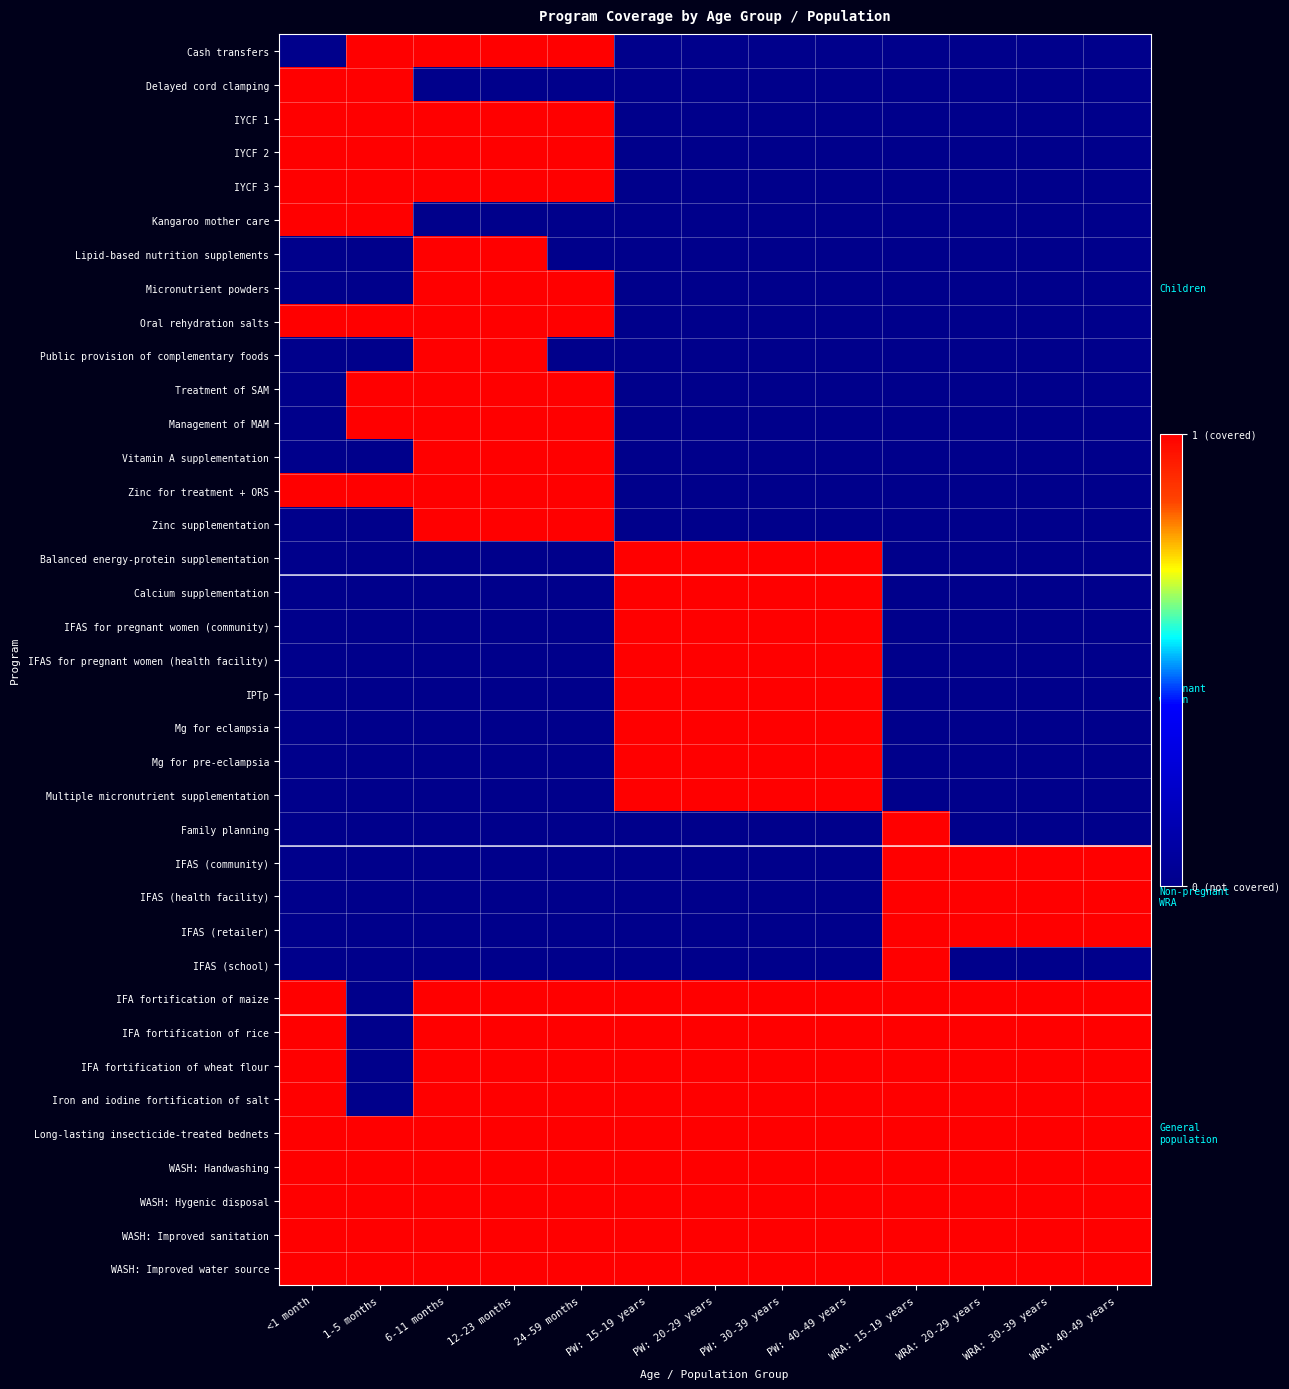

Reading left to right, list all the values displayed in this chart.

Cash transfers: <1 month=0	1-5 months=1	6-11 months=1	12-23 months=1	24-59 months=1	PW: 15-19 years=0	PW: 20-29 years=0	PW: 30-39 years=0	PW: 40-49 years=0	WRA: 15-19 years=0	WRA: 20-29 years=0	WRA: 30-39 years=0	WRA: 40-49 years=0
Delayed cord clamping: <1 month=1	1-5 months=1	6-11 months=0	12-23 months=0	24-59 months=0	PW: 15-19 years=0	PW: 20-29 years=0	PW: 30-39 years=0	PW: 40-49 years=0	WRA: 15-19 years=0	WRA: 20-29 years=0	WRA: 30-39 years=0	WRA: 40-49 years=0
IYCF 1: <1 month=1	1-5 months=1	6-11 months=1	12-23 months=1	24-59 months=1	PW: 15-19 years=0	PW: 20-29 years=0	PW: 30-39 years=0	PW: 40-49 years=0	WRA: 15-19 years=0	WRA: 20-29 years=0	WRA: 30-39 years=0	WRA: 40-49 years=0
IYCF 2: <1 month=1	1-5 months=1	6-11 months=1	12-23 months=1	24-59 months=1	PW: 15-19 years=0	PW: 20-29 years=0	PW: 30-39 years=0	PW: 40-49 years=0	WRA: 15-19 years=0	WRA: 20-29 years=0	WRA: 30-39 years=0	WRA: 40-49 years=0
IYCF 3: <1 month=1	1-5 months=1	6-11 months=1	12-23 months=1	24-59 months=1	PW: 15-19 years=0	PW: 20-29 years=0	PW: 30-39 years=0	PW: 40-49 years=0	WRA: 15-19 years=0	WRA: 20-29 years=0	WRA: 30-39 years=0	WRA: 40-49 years=0
Kangaroo mother care: <1 month=1	1-5 months=1	6-11 months=0	12-23 months=0	24-59 months=0	PW: 15-19 years=0	PW: 20-29 years=0	PW: 30-39 years=0	PW: 40-49 years=0	WRA: 15-19 years=0	WRA: 20-29 years=0	WRA: 30-39 years=0	WRA: 40-49 years=0
Lipid-based nutrition supplements: <1 month=0	1-5 months=0	6-11 months=1	12-23 months=1	24-59 months=0	PW: 15-19 years=0	PW: 20-29 years=0	PW: 30-39 years=0	PW: 40-49 years=0	WRA: 15-19 years=0	WRA: 20-29 years=0	WRA: 30-39 years=0	WRA: 40-49 years=0
Micronutrient powders: <1 month=0	1-5 months=0	6-11 months=1	12-23 months=1	24-59 months=1	PW: 15-19 years=0	PW: 20-29 years=0	PW: 30-39 years=0	PW: 40-49 years=0	WRA: 15-19 years=0	WRA: 20-29 years=0	WRA: 30-39 years=0	WRA: 40-49 years=0
Oral rehydration salts: <1 month=1	1-5 months=1	6-11 months=1	12-23 months=1	24-59 months=1	PW: 15-19 years=0	PW: 20-29 years=0	PW: 30-39 years=0	PW: 40-49 years=0	WRA: 15-19 years=0	WRA: 20-29 years=0	WRA: 30-39 years=0	WRA: 40-49 years=0
Public provision of complementary foods: <1 month=0	1-5 months=0	6-11 months=1	12-23 months=1	24-59 months=0	PW: 15-19 years=0	PW: 20-29 years=0	PW: 30-39 years=0	PW: 40-49 years=0	WRA: 15-19 years=0	WRA: 20-29 years=0	WRA: 30-39 years=0	WRA: 40-49 years=0
Treatment of SAM: <1 month=0	1-5 months=1	6-11 months=1	12-23 months=1	24-59 months=1	PW: 15-19 years=0	PW: 20-29 years=0	PW: 30-39 years=0	PW: 40-49 years=0	WRA: 15-19 years=0	WRA: 20-29 years=0	WRA: 30-39 years=0	WRA: 40-49 years=0
Management of MAM: <1 month=0	1-5 months=1	6-11 months=1	12-23 months=1	24-59 months=1	PW: 15-19 years=0	PW: 20-29 years=0	PW: 30-39 years=0	PW: 40-49 years=0	WRA: 15-19 years=0	WRA: 20-29 years=0	WRA: 30-39 years=0	WRA: 40-49 years=0
Vitamin A supplementation: <1 month=0	1-5 months=0	6-11 months=1	12-23 months=1	24-59 months=1	PW: 15-19 years=0	PW: 20-29 years=0	PW: 30-39 years=0	PW: 40-49 years=0	WRA: 15-19 years=0	WRA: 20-29 years=0	WRA: 30-39 years=0	WRA: 40-49 years=0
Zinc for treatment + ORS: <1 month=1	1-5 months=1	6-11 months=1	12-23 months=1	24-59 months=1	PW: 15-19 years=0	PW: 20-29 years=0	PW: 30-39 years=0	PW: 40-49 years=0	WRA: 15-19 years=0	WRA: 20-29 years=0	WRA: 30-39 years=0	WRA: 40-49 years=0
Zinc supplementation: <1 month=0	1-5 months=0	6-11 months=1	12-23 months=1	24-59 months=1	PW: 15-19 years=0	PW: 20-29 years=0	PW: 30-39 years=0	PW: 40-49 years=0	WRA: 15-19 years=0	WRA: 20-29 years=0	WRA: 30-39 years=0	WRA: 40-49 years=0
Balanced energy-protein supplementation: <1 month=0	1-5 months=0	6-11 months=0	12-23 months=0	24-59 months=0	PW: 15-19 years=1	PW: 20-29 years=1	PW: 30-39 years=1	PW: 40-49 years=1	WRA: 15-19 years=0	WRA: 20-29 years=0	WRA: 30-39 years=0	WRA: 40-49 years=0
Calcium supplementation: <1 month=0	1-5 months=0	6-11 months=0	12-23 months=0	24-59 months=0	PW: 15-19 years=1	PW: 20-29 years=1	PW: 30-39 years=1	PW: 40-49 years=1	WRA: 15-19 years=0	WRA: 20-29 years=0	WRA: 30-39 years=0	WRA: 40-49 years=0
IFAS for pregnant women (community): <1 month=0	1-5 months=0	6-11 months=0	12-23 months=0	24-59 months=0	PW: 15-19 years=1	PW: 20-29 years=1	PW: 30-39 years=1	PW: 40-49 years=1	WRA: 15-19 years=0	WRA: 20-29 years=0	WRA: 30-39 years=0	WRA: 40-49 years=0
IFAS for pregnant women (health facility): <1 month=0	1-5 months=0	6-11 months=0	12-23 months=0	24-59 months=0	PW: 15-19 years=1	PW: 20-29 years=1	PW: 30-39 years=1	PW: 40-49 years=1	WRA: 15-19 years=0	WRA: 20-29 years=0	WRA: 30-39 years=0	WRA: 40-49 years=0
IPTp: <1 month=0	1-5 months=0	6-11 months=0	12-23 months=0	24-59 months=0	PW: 15-19 years=1	PW: 20-29 years=1	PW: 30-39 years=1	PW: 40-49 years=1	WRA: 15-19 years=0	WRA: 20-29 years=0	WRA: 30-39 years=0	WRA: 40-49 years=0
Mg for eclampsia: <1 month=0	1-5 months=0	6-11 months=0	12-23 months=0	24-59 months=0	PW: 15-19 years=1	PW: 20-29 years=1	PW: 30-39 years=1	PW: 40-49 years=1	WRA: 15-19 years=0	WRA: 20-29 years=0	WRA: 30-39 years=0	WRA: 40-49 years=0
Mg for pre-eclampsia: <1 month=0	1-5 months=0	6-11 months=0	12-23 months=0	24-59 months=0	PW: 15-19 years=1	PW: 20-29 years=1	PW: 30-39 years=1	PW: 40-49 years=1	WRA: 15-19 years=0	WRA: 20-29 years=0	WRA: 30-39 years=0	WRA: 40-49 years=0
Multiple micronutrient supplementation: <1 month=0	1-5 months=0	6-11 months=0	12-23 months=0	24-59 months=0	PW: 15-19 years=1	PW: 20-29 years=1	PW: 30-39 years=1	PW: 40-49 years=1	WRA: 15-19 years=0	WRA: 20-29 years=0	WRA: 30-39 years=0	WRA: 40-49 years=0
Family planning: <1 month=0	1-5 months=0	6-11 months=0	12-23 months=0	24-59 months=0	PW: 15-19 years=0	PW: 20-29 years=0	PW: 30-39 years=0	PW: 40-49 years=0	WRA: 15-19 years=1	WRA: 20-29 years=0	WRA: 30-39 years=0	WRA: 40-49 years=0
IFAS (community): <1 month=0	1-5 months=0	6-11 months=0	12-23 months=0	24-59 months=0	PW: 15-19 years=0	PW: 20-29 years=0	PW: 30-39 years=0	PW: 40-49 years=0	WRA: 15-19 years=1	WRA: 20-29 years=1	WRA: 30-39 years=1	WRA: 40-49 years=1
IFAS (health facility): <1 month=0	1-5 months=0	6-11 months=0	12-23 months=0	24-59 months=0	PW: 15-19 years=0	PW: 20-29 years=0	PW: 30-39 years=0	PW: 40-49 years=0	WRA: 15-19 years=1	WRA: 20-29 years=1	WRA: 30-39 years=1	WRA: 40-49 years=1
IFAS (retailer): <1 month=0	1-5 months=0	6-11 months=0	12-23 months=0	24-59 months=0	PW: 15-19 years=0	PW: 20-29 years=0	PW: 30-39 years=0	PW: 40-49 years=0	WRA: 15-19 years=1	WRA: 20-29 years=1	WRA: 30-39 years=1	WRA: 40-49 years=1
IFAS (school): <1 month=0	1-5 months=0	6-11 months=0	12-23 months=0	24-59 months=0	PW: 15-19 years=0	PW: 20-29 years=0	PW: 30-39 years=0	PW: 40-49 years=0	WRA: 15-19 years=1	WRA: 20-29 years=0	WRA: 30-39 years=0	WRA: 40-49 years=0
IFA fortification of maize: <1 month=1	1-5 months=0	6-11 months=1	12-23 months=1	24-59 months=1	PW: 15-19 years=1	PW: 20-29 years=1	PW: 30-39 years=1	PW: 40-49 years=1	WRA: 15-19 years=1	WRA: 20-29 years=1	WRA: 30-39 years=1	WRA: 40-49 years=1
IFA fortification of rice: <1 month=1	1-5 months=0	6-11 months=1	12-23 months=1	24-59 months=1	PW: 15-19 years=1	PW: 20-29 years=1	PW: 30-39 years=1	PW: 40-49 years=1	WRA: 15-19 years=1	WRA: 20-29 years=1	WRA: 30-39 years=1	WRA: 40-49 years=1
IFA fortification of wheat flour: <1 month=1	1-5 months=0	6-11 months=1	12-23 months=1	24-59 months=1	PW: 15-19 years=1	PW: 20-29 years=1	PW: 30-39 years=1	PW: 40-49 years=1	WRA: 15-19 years=1	WRA: 20-29 years=1	WRA: 30-39 years=1	WRA: 40-49 years=1
Iron and iodine fortification of salt: <1 month=1	1-5 months=0	6-11 months=1	12-23 months=1	24-59 months=1	PW: 15-19 years=1	PW: 20-29 years=1	PW: 30-39 years=1	PW: 40-49 years=1	WRA: 15-19 years=1	WRA: 20-29 years=1	WRA: 30-39 years=1	WRA: 40-49 years=1
Long-lasting insecticide-treated bednets: <1 month=1	1-5 months=1	6-11 months=1	12-23 months=1	24-59 months=1	PW: 15-19 years=1	PW: 20-29 years=1	PW: 30-39 years=1	PW: 40-49 years=1	WRA: 15-19 years=1	WRA: 20-29 years=1	WRA: 30-39 years=1	WRA: 40-49 years=1
WASH: Handwashing: <1 month=1	1-5 months=1	6-11 months=1	12-23 months=1	24-59 months=1	PW: 15-19 years=1	PW: 20-29 years=1	PW: 30-39 years=1	PW: 40-49 years=1	WRA: 15-19 years=1	WRA: 20-29 years=1	WRA: 30-39 years=1	WRA: 40-49 years=1
WASH: Hygenic disposal: <1 month=1	1-5 months=1	6-11 months=1	12-23 months=1	24-59 months=1	PW: 15-19 years=1	PW: 20-29 years=1	PW: 30-39 years=1	PW: 40-49 years=1	WRA: 15-19 years=1	WRA: 20-29 years=1	WRA: 30-39 years=1	WRA: 40-49 years=1
WASH: Improved sanitation: <1 month=1	1-5 months=1	6-11 months=1	12-23 months=1	24-59 months=1	PW: 15-19 years=1	PW: 20-29 years=1	PW: 30-39 years=1	PW: 40-49 years=1	WRA: 15-19 years=1	WRA: 20-29 years=1	WRA: 30-39 years=1	WRA: 40-49 years=1
WASH: Improved water source: <1 month=1	1-5 months=1	6-11 months=1	12-23 months=1	24-59 months=1	PW: 15-19 years=1	PW: 20-29 years=1	PW: 30-39 years=1	PW: 40-49 years=1	WRA: 15-19 years=1	WRA: 20-29 years=1	WRA: 30-39 years=1	WRA: 40-49 years=1